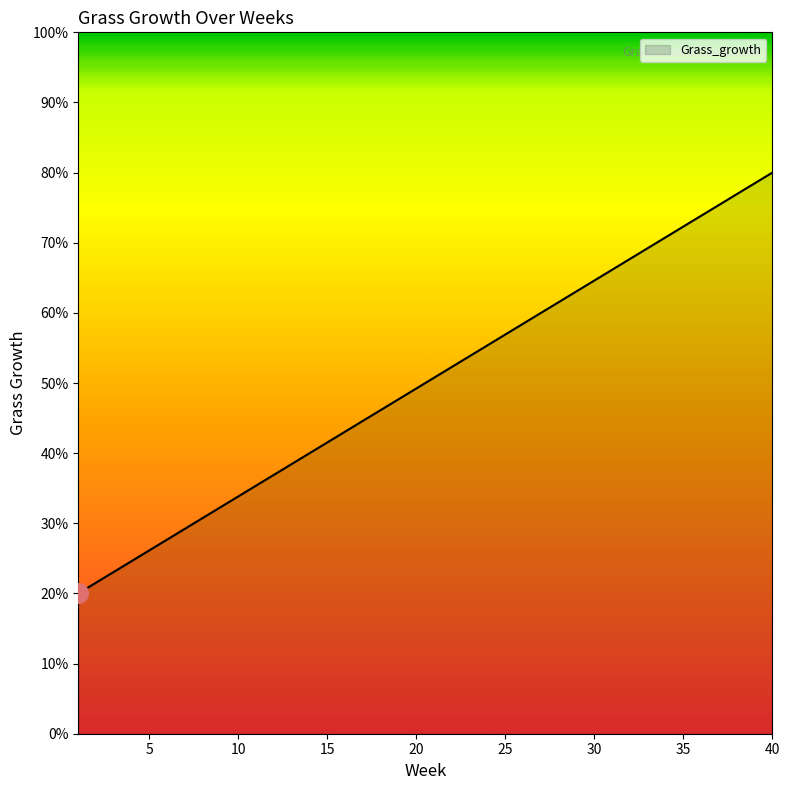

What is the difference between the maximum and minimum values?

60.0